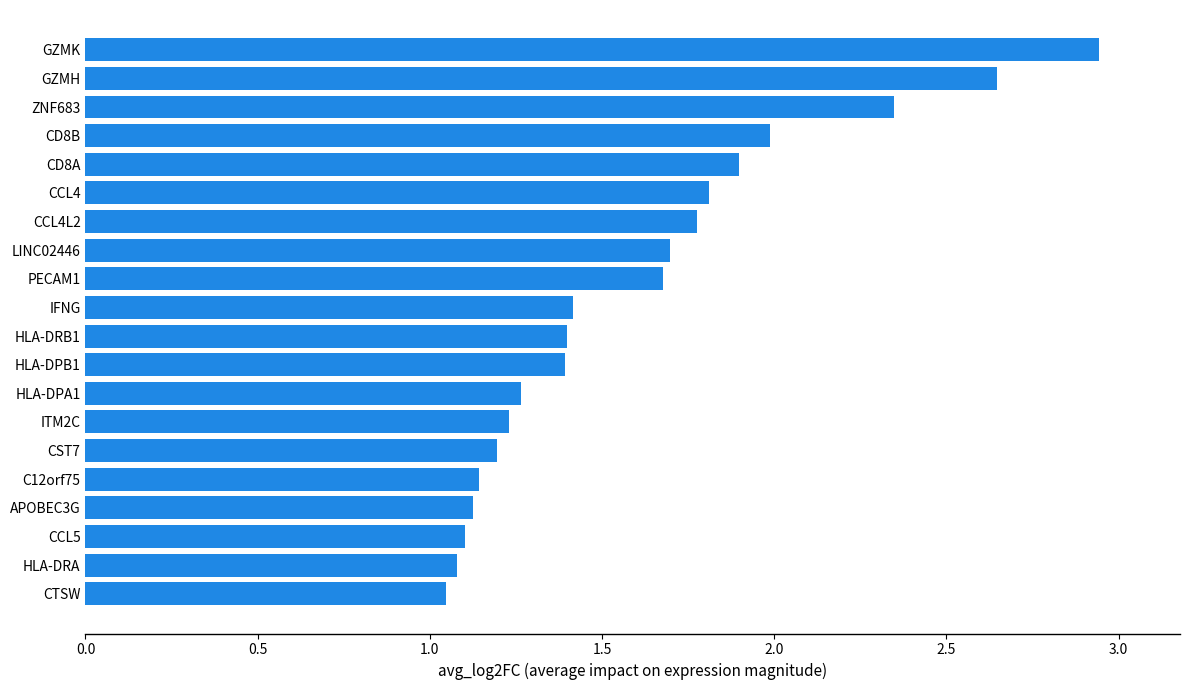

Between CCL4 and CCL5, which is larger?

CCL4